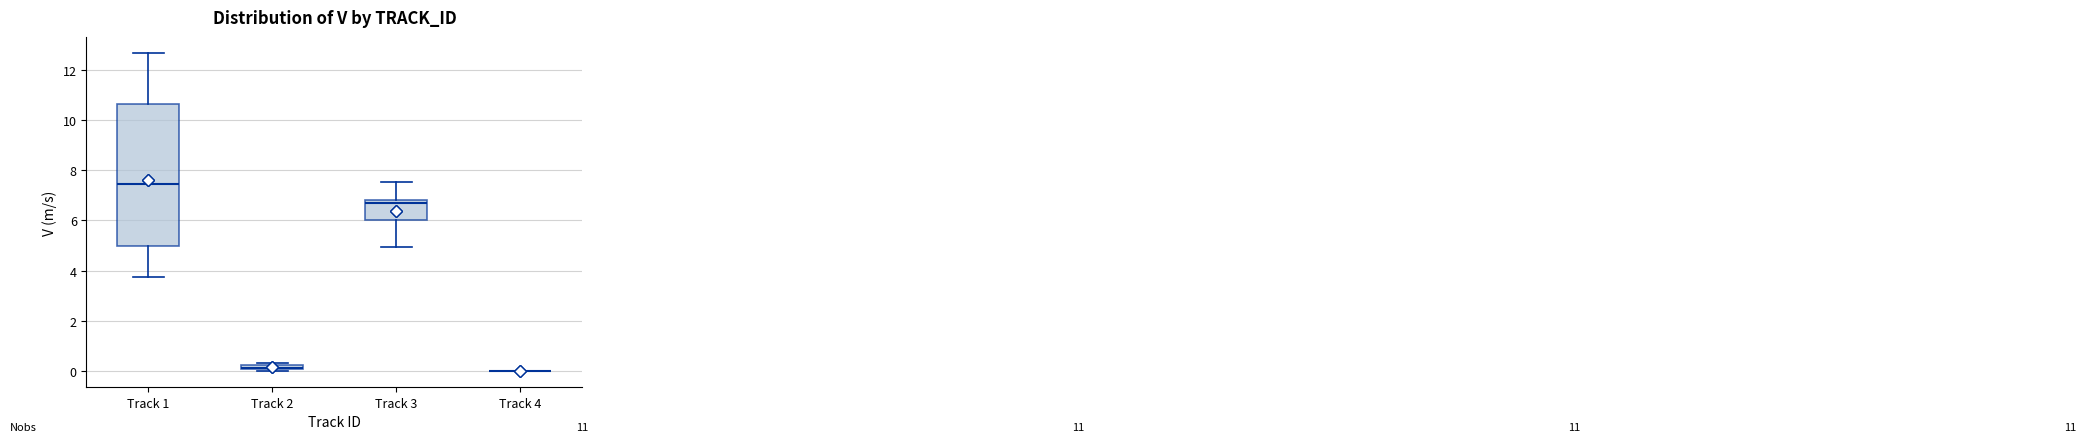

Comparing the boxes themselves (not the whiskers), which one is the tallest?

Track 1